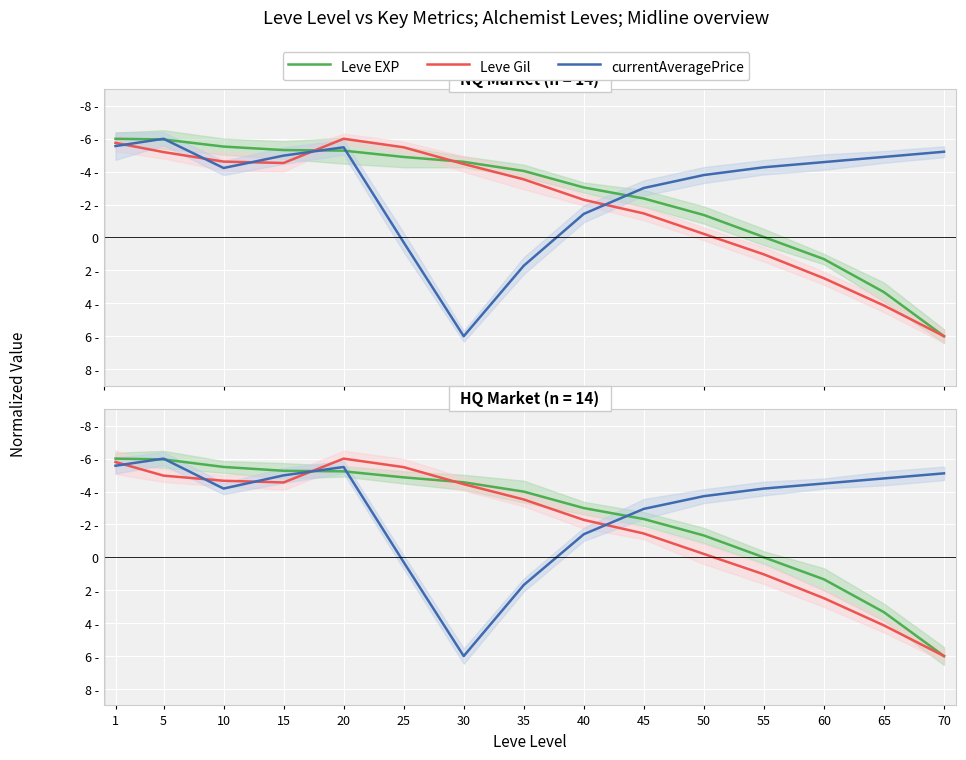

What is the average value of the currentAveragePrice series?

-3.0